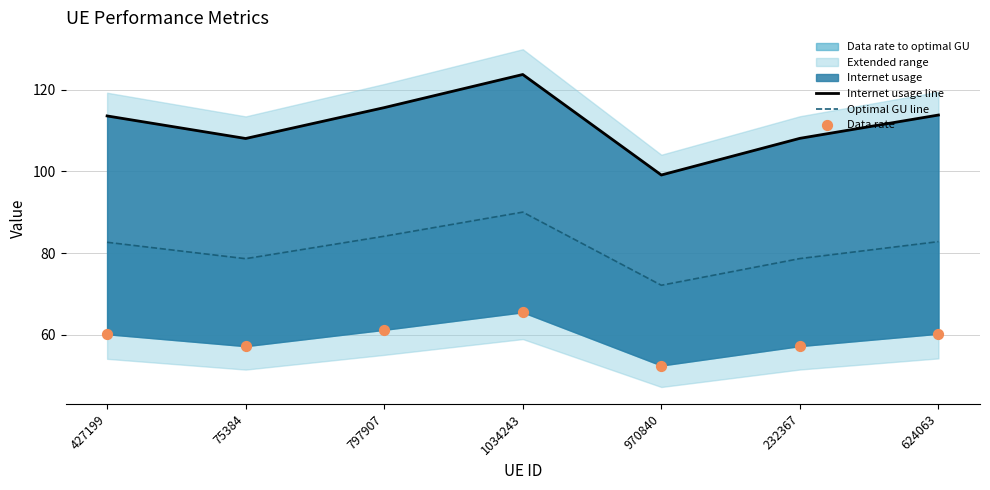

Is the value of Data rate at 797907 greater than the value of Internet usage line at 624063?

No